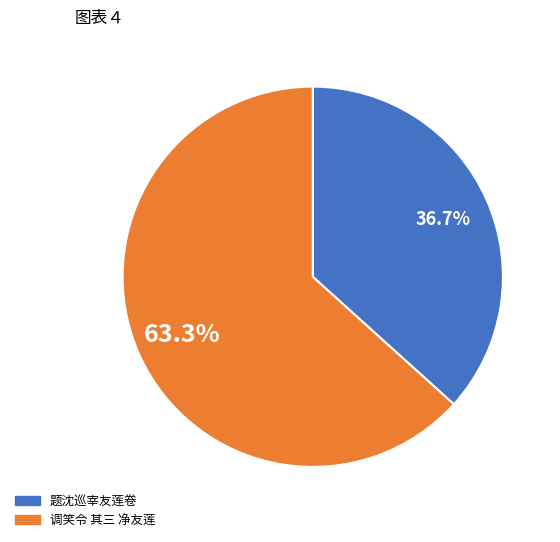

To the nearest percent, what is the difference between the 题沈巡宰友莲卷 and 调笑令 其三 净友莲 slice percentages?

27%